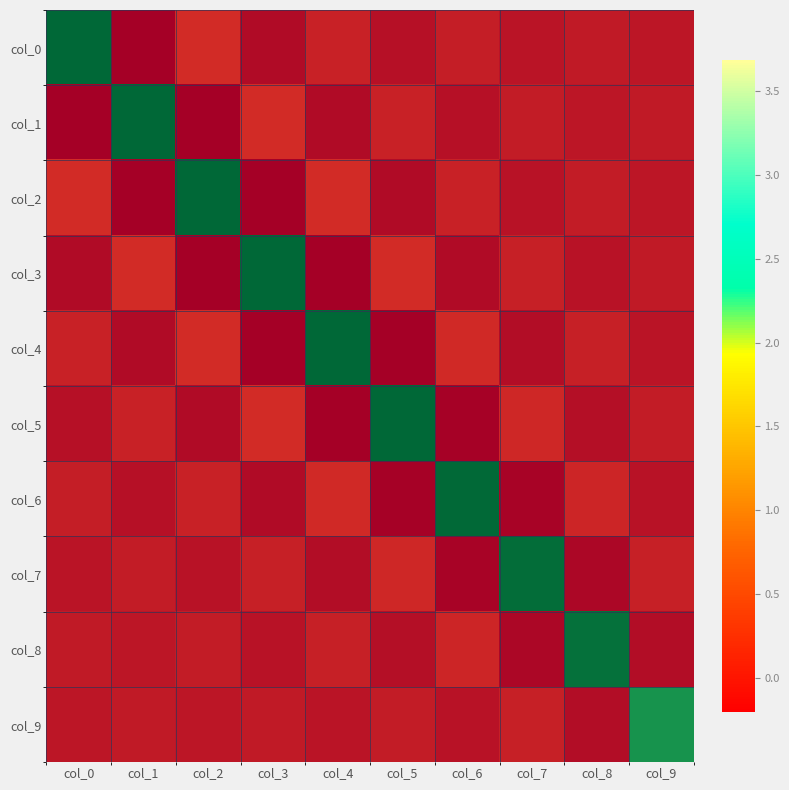

Reading left to right, what are all the values shown in this chart?

col_0: col_0=3.7	col_1=-0.2	col_2=0.2	col_3=-0.1	col_4=0.1	col_5=-0.1	col_6=0.0	col_7=-0.0	col_8=0.0	col_9=-0.0
col_1: col_0=-0.2	col_1=3.7	col_2=-0.2	col_3=0.2	col_4=-0.1	col_5=0.1	col_6=-0.1	col_7=0.0	col_8=-0.0	col_9=0.0
col_2: col_0=0.2	col_1=-0.2	col_2=3.7	col_3=-0.2	col_4=0.1	col_5=-0.1	col_6=0.1	col_7=-0.0	col_8=0.0	col_9=-0.0
col_3: col_0=-0.1	col_1=0.2	col_2=-0.2	col_3=3.7	col_4=-0.2	col_5=0.1	col_6=-0.1	col_7=0.1	col_8=-0.0	col_9=0.0
col_4: col_0=0.1	col_1=-0.1	col_2=0.1	col_3=-0.2	col_4=3.7	col_5=-0.2	col_6=0.1	col_7=-0.1	col_8=0.1	col_9=-0.0
col_5: col_0=-0.1	col_1=0.1	col_2=-0.1	col_3=0.1	col_4=-0.2	col_5=3.7	col_6=-0.2	col_7=0.1	col_8=-0.1	col_9=0.0
col_6: col_0=0.0	col_1=-0.1	col_2=0.1	col_3=-0.1	col_4=0.1	col_5=-0.2	col_6=3.7	col_7=-0.2	col_8=0.1	col_9=-0.0
col_7: col_0=-0.0	col_1=0.0	col_2=-0.0	col_3=0.1	col_4=-0.1	col_5=0.1	col_6=-0.2	col_7=3.6	col_8=-0.1	col_9=0.1
col_8: col_0=0.0	col_1=-0.0	col_2=0.0	col_3=-0.0	col_4=0.1	col_5=-0.1	col_6=0.1	col_7=-0.1	col_8=3.6	col_9=-0.1
col_9: col_0=-0.0	col_1=0.0	col_2=-0.0	col_3=0.0	col_4=-0.0	col_5=0.0	col_6=-0.0	col_7=0.1	col_8=-0.1	col_9=3.3